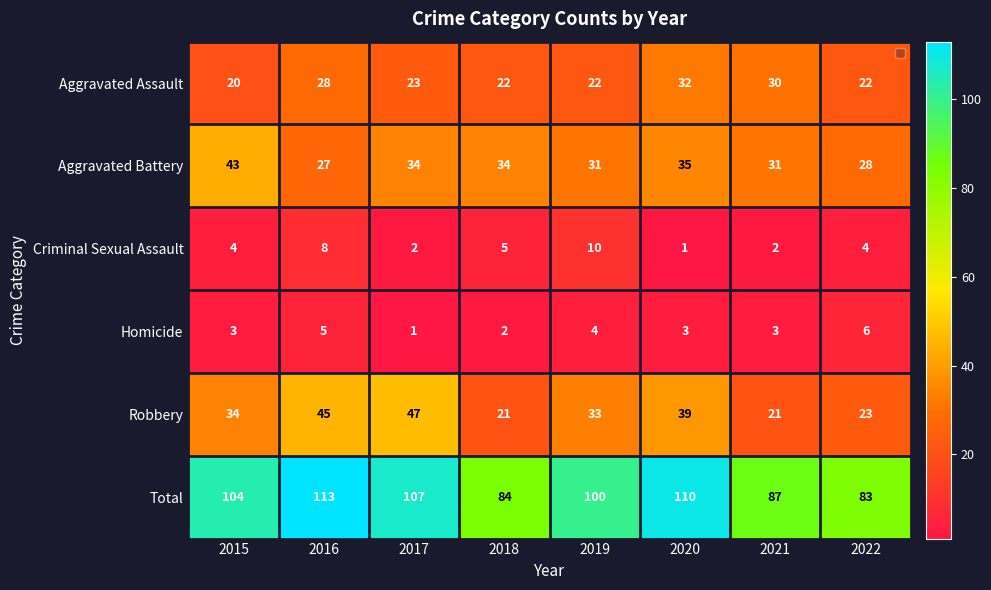

The value of Total at 2015 is 104. True or false?

True